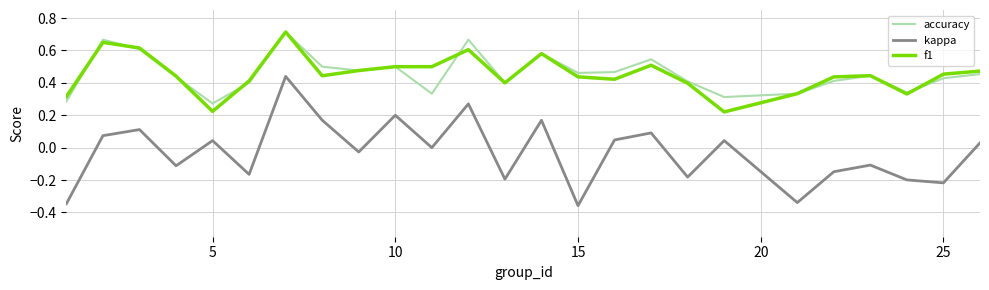

Which series has the largest range (max minus min)?

kappa